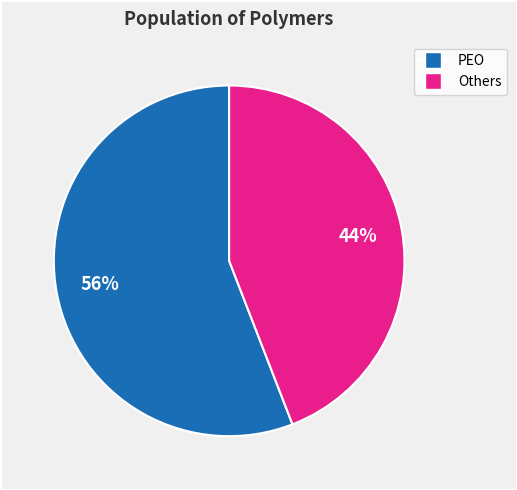

Does any single category account for the majority?

Yes